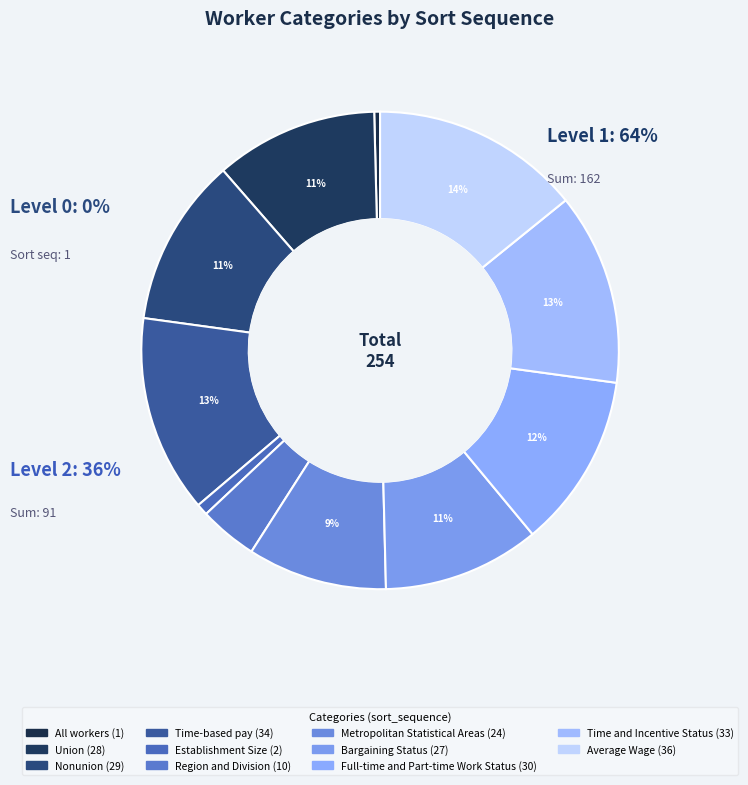

Between Nonunion and Union, which is larger?

Nonunion